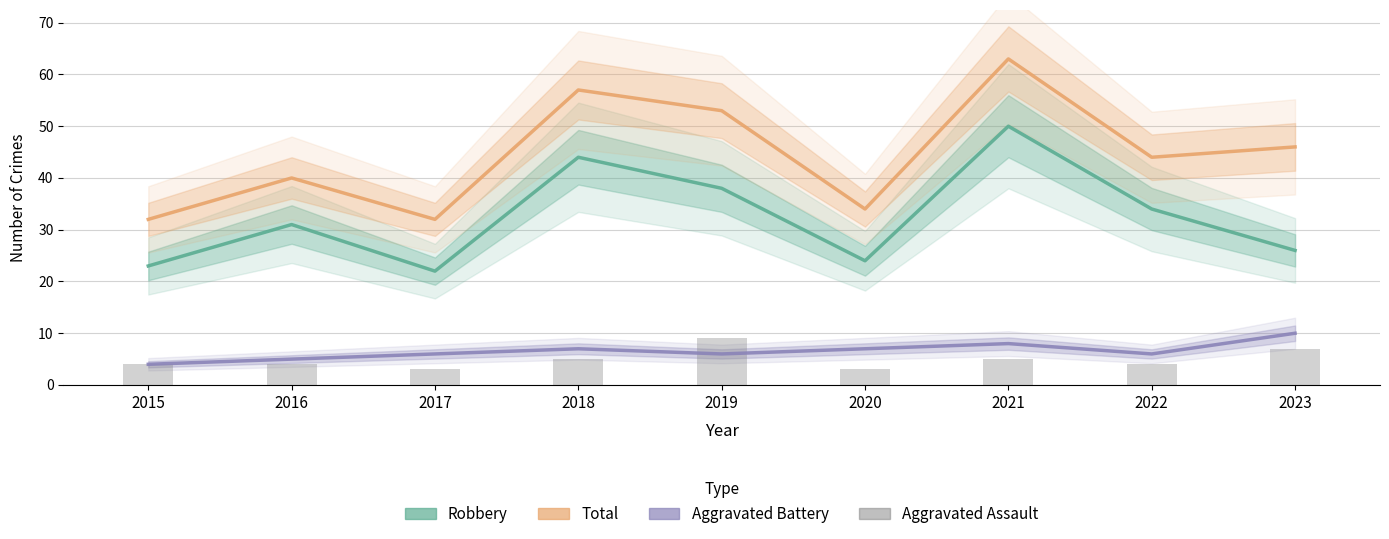

How many groups of bars are there?

9